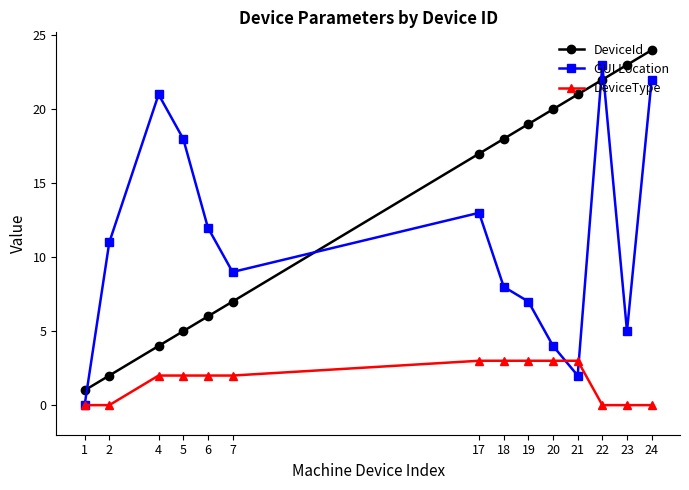

Reading right to left, list all the values displayed in this chart.

DeviceId: 24	23	22	21	20	19	18	17	7	6	5	4	2	1
GUI Location: 22	5	23	2	4	7	8	13	9	12	18	21	11	0
DeviceType: 0	0	0	3	3	3	3	3	2	2	2	2	0	0